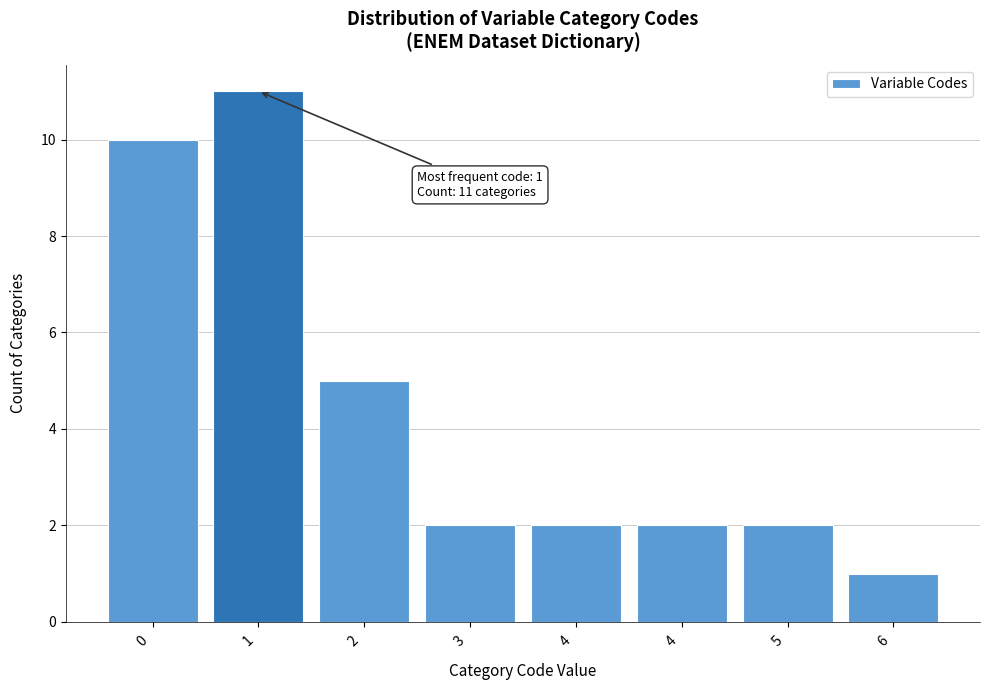

How many distinct data groups are displayed?

1